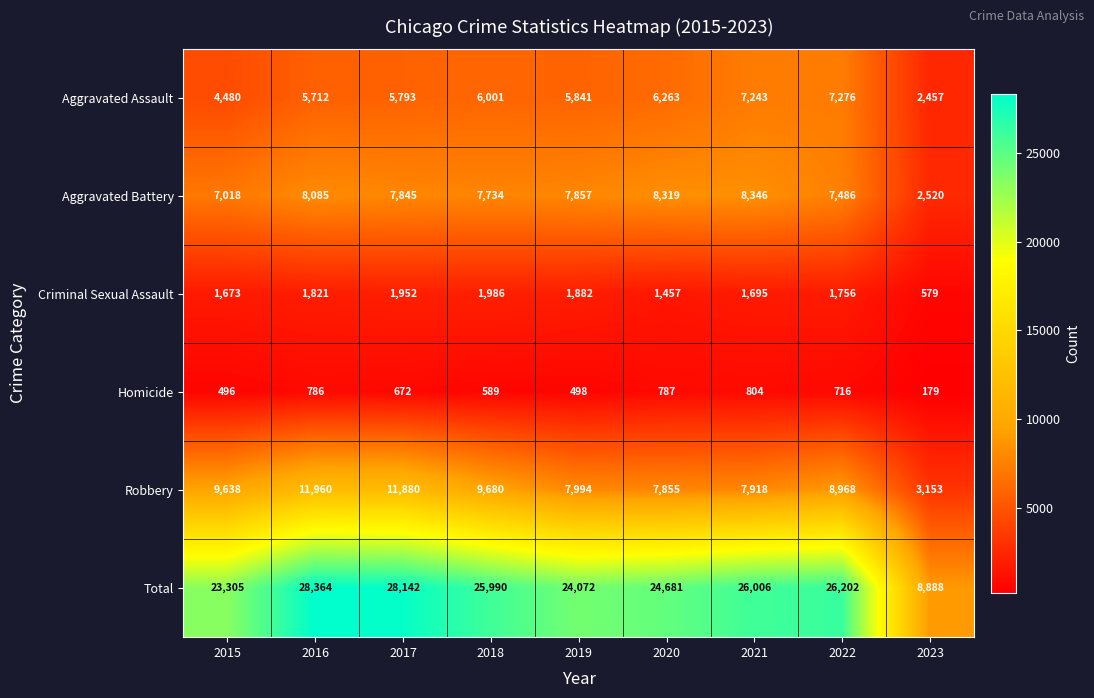

At which label does Homicide first exceed 672?

2016